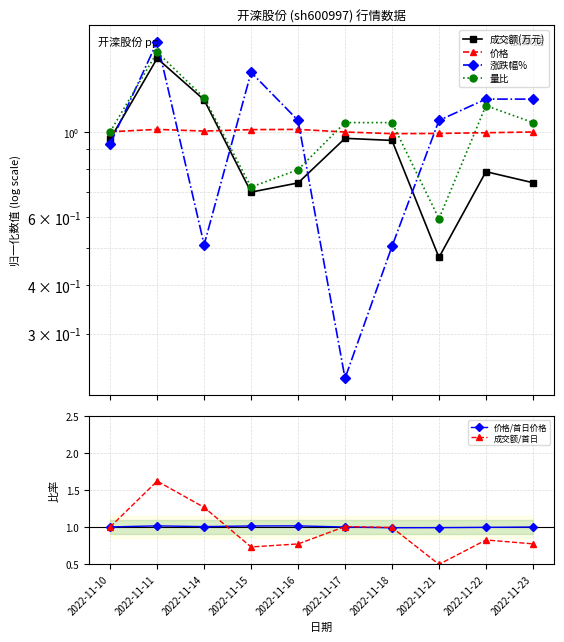

What value does the 成交额(万元) series have at 2022-11-16?

0.7